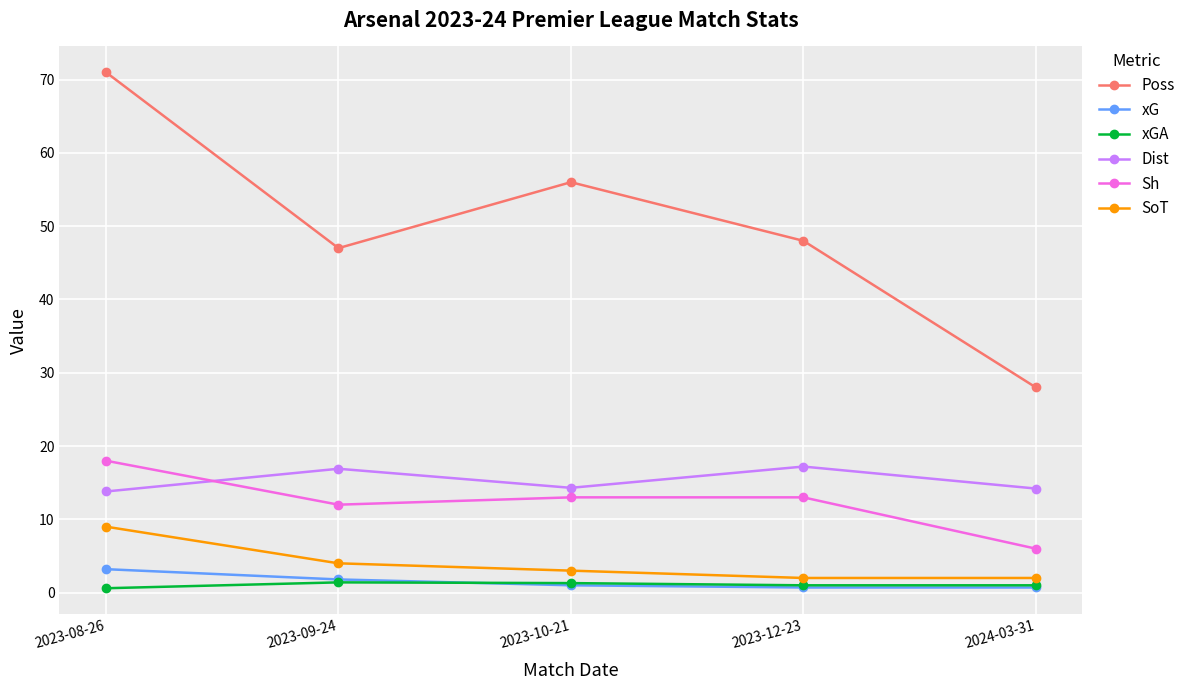

What is the value of the SoT point at the 2nd from the left?

4.0